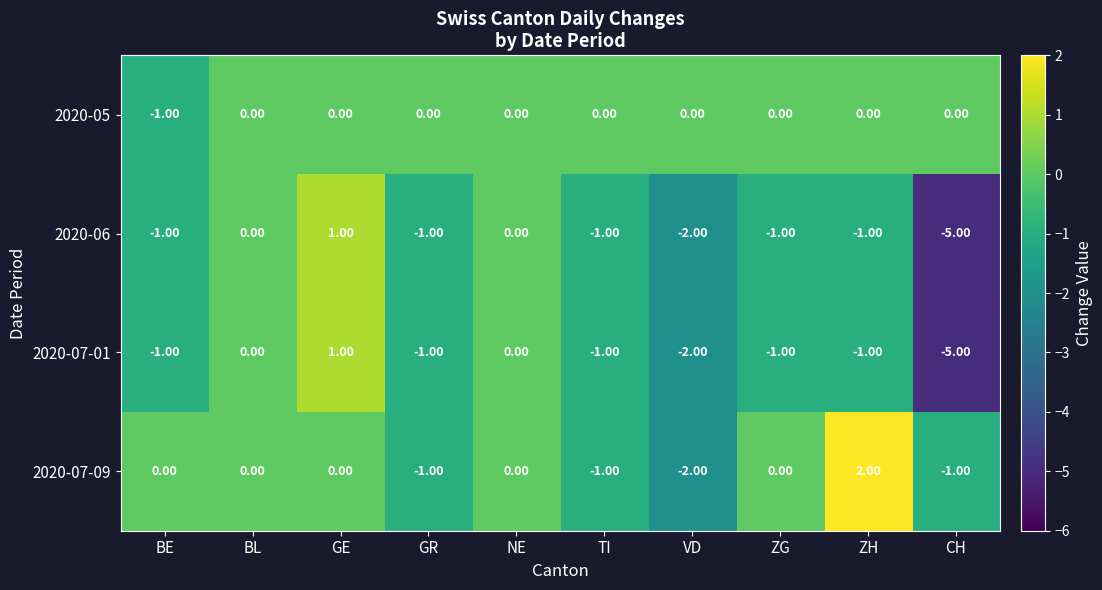

Which series changed the most between BL and ZH?

2020-07-09